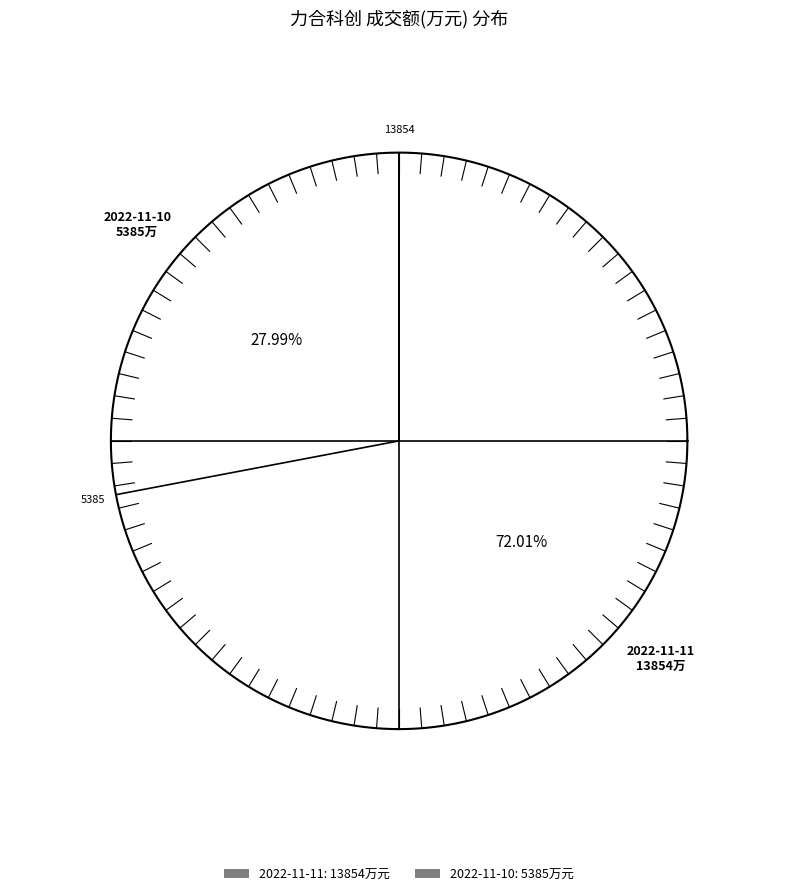

Is there any slice that represents more than half of the pie?

Yes